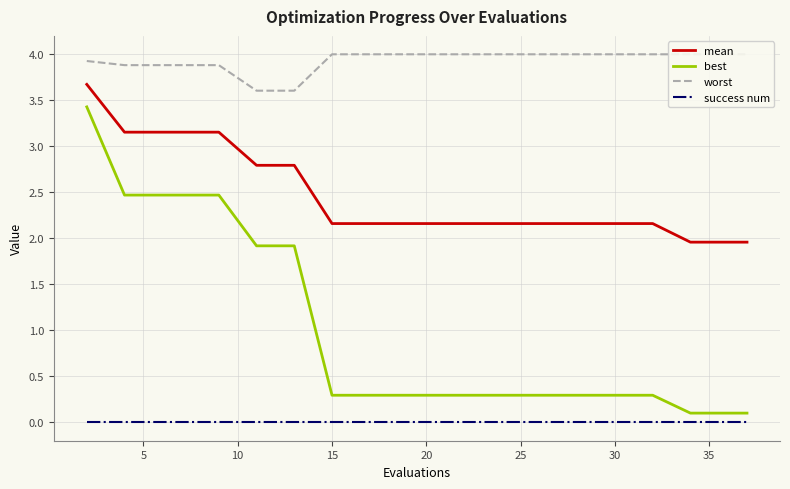

Does the chart display data point markers on the line(s)?

No